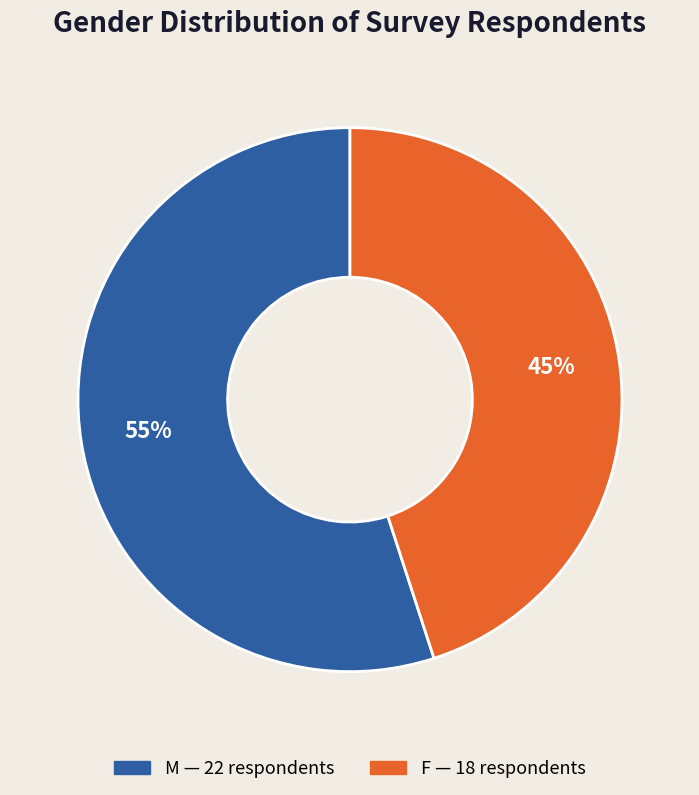

Between F and M, which is larger?

M